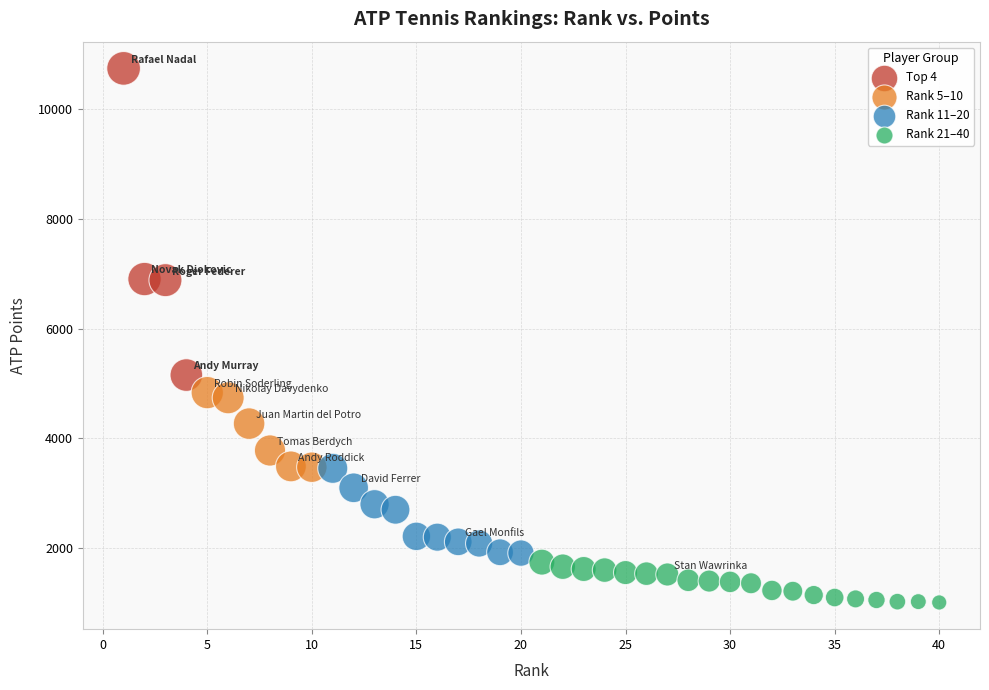

Which series has the largest Y range (max minus min)?

Top 4